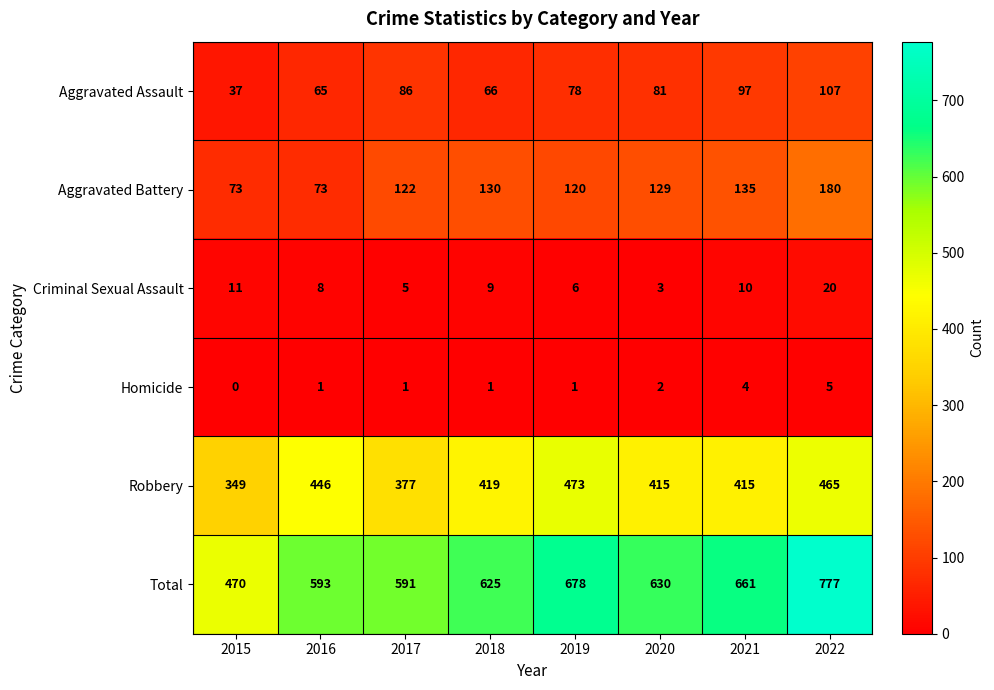

Which category has the highest value in the Robbery series?

2019